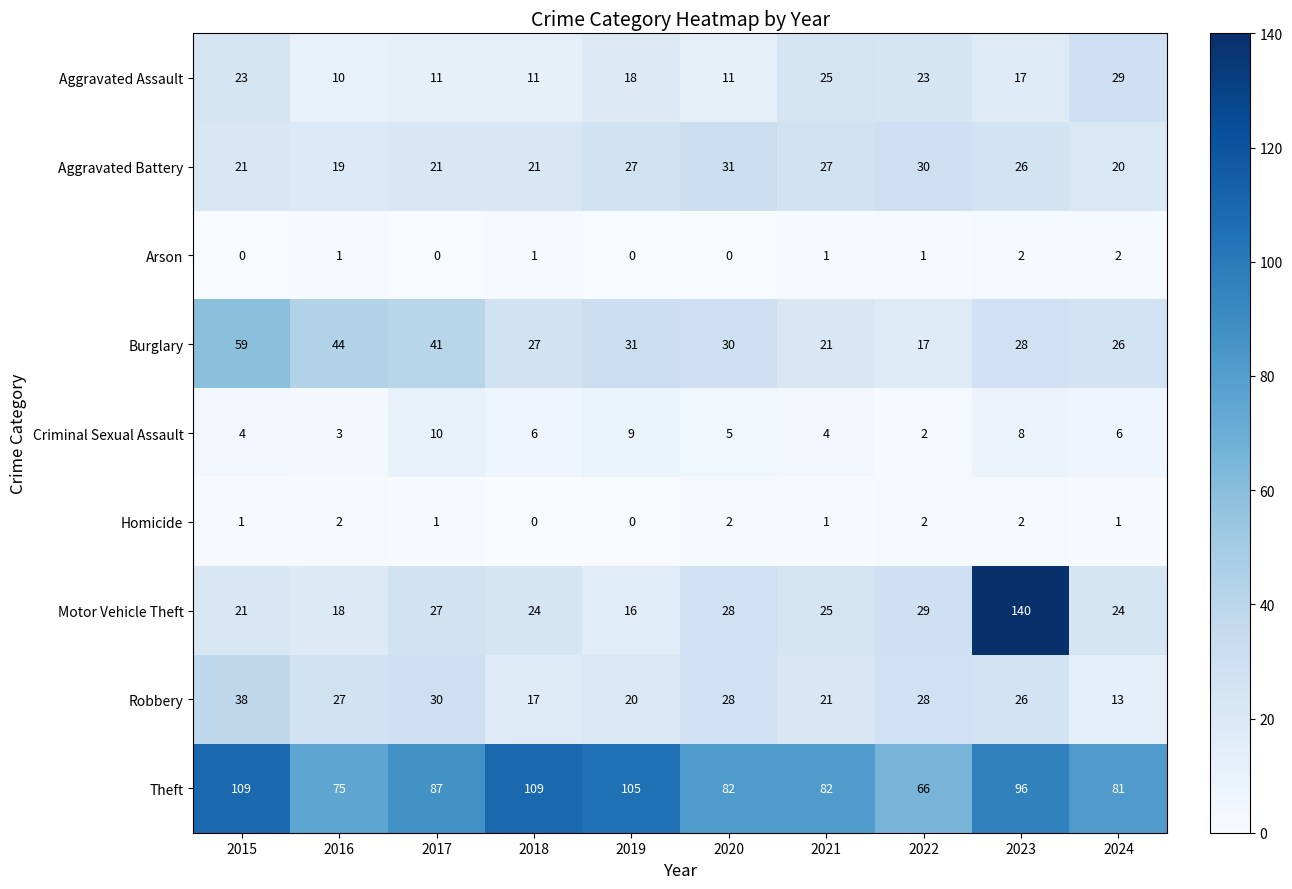

Between 2018 and 2024, which series saw the biggest shift?

Theft